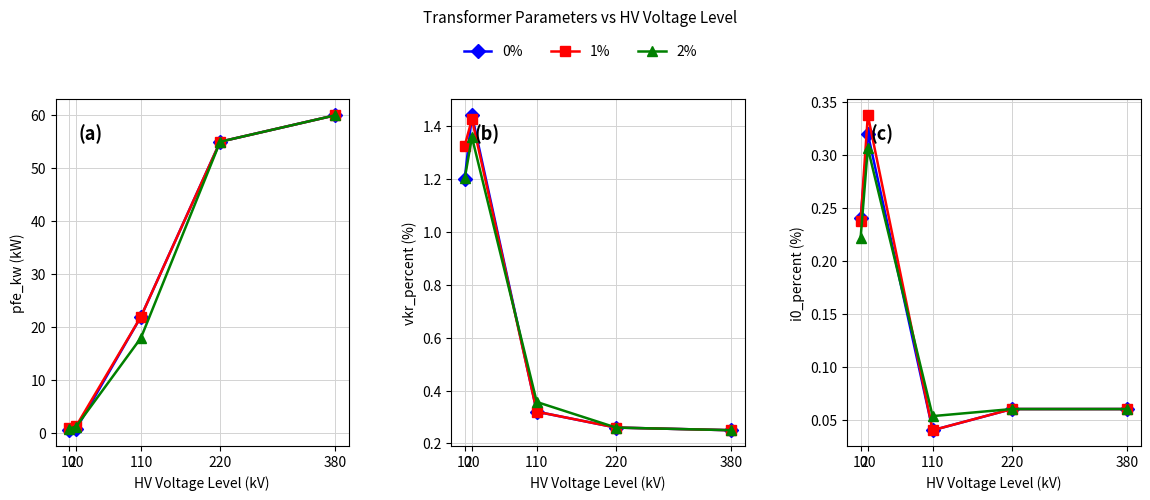

What is the total value across all series at 380?

0.2